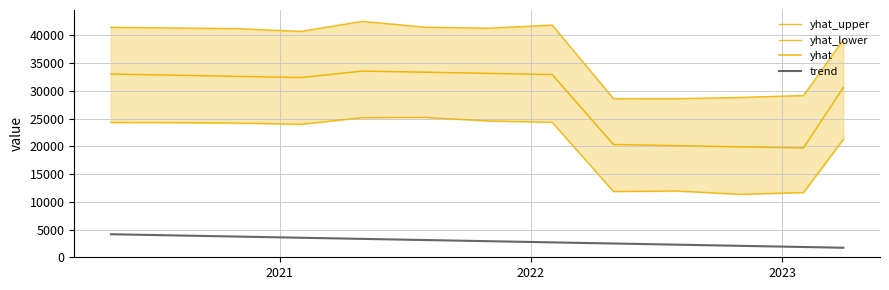

Is the value of yhat at 2020 greater than the value of trend at 5?

Yes